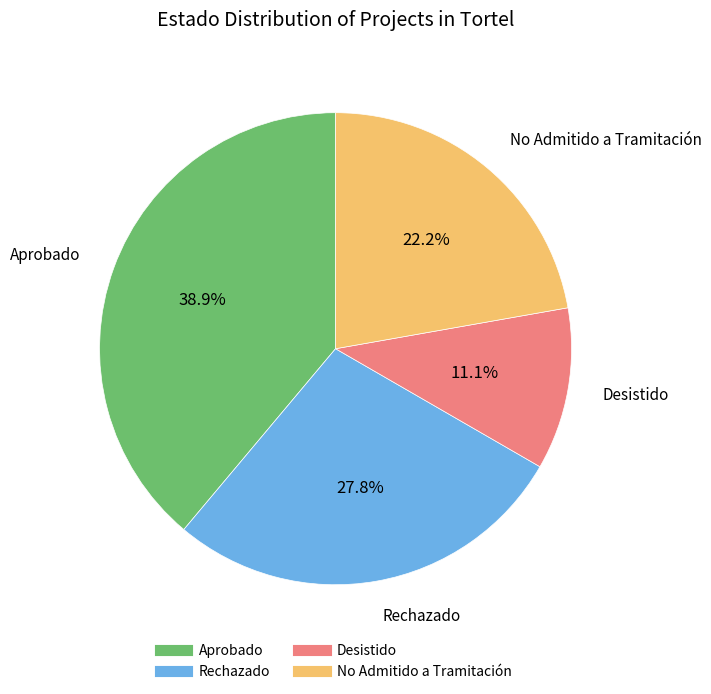

Is it true that Aprobado is 26% of the pie?

False